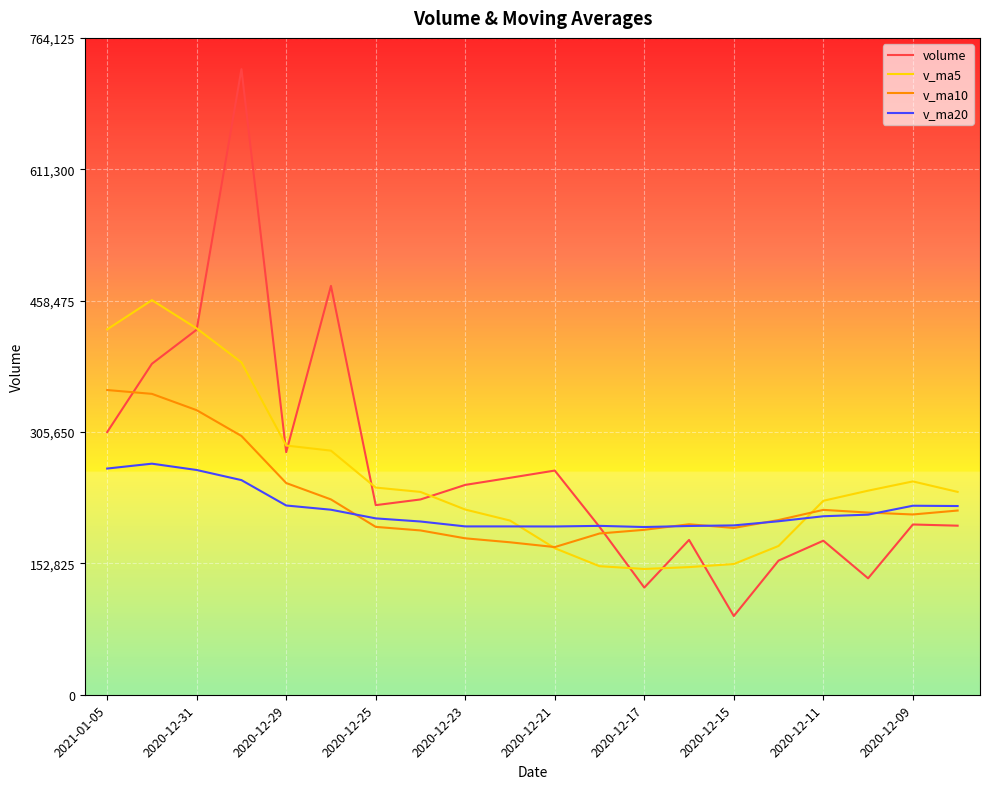

What is the smallest value displayed?

91552.8